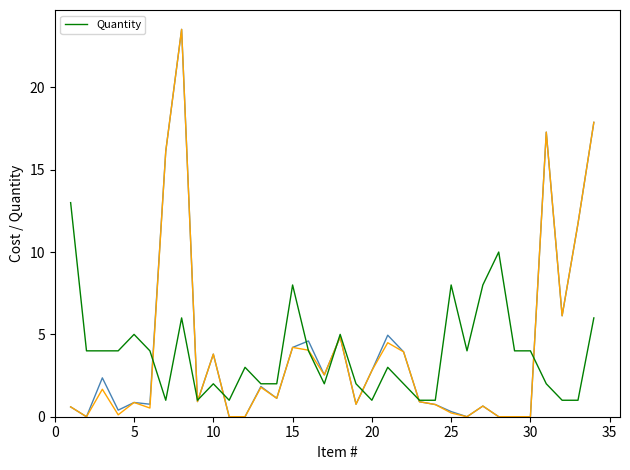

Is it true that Quantity equals 5 at 5?

True